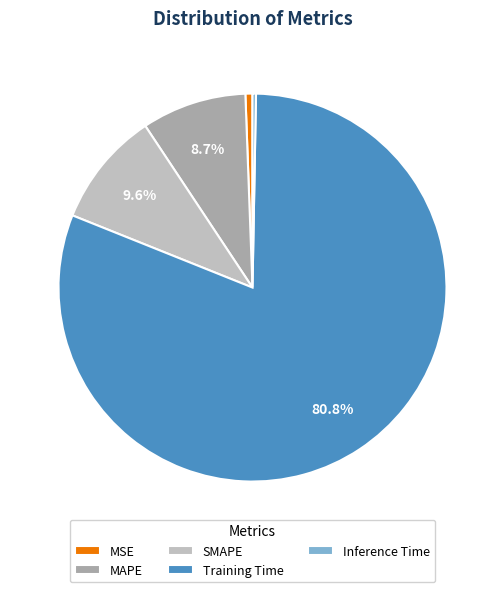

The SMAPE slice represents 20% of the pie. True or false?

False